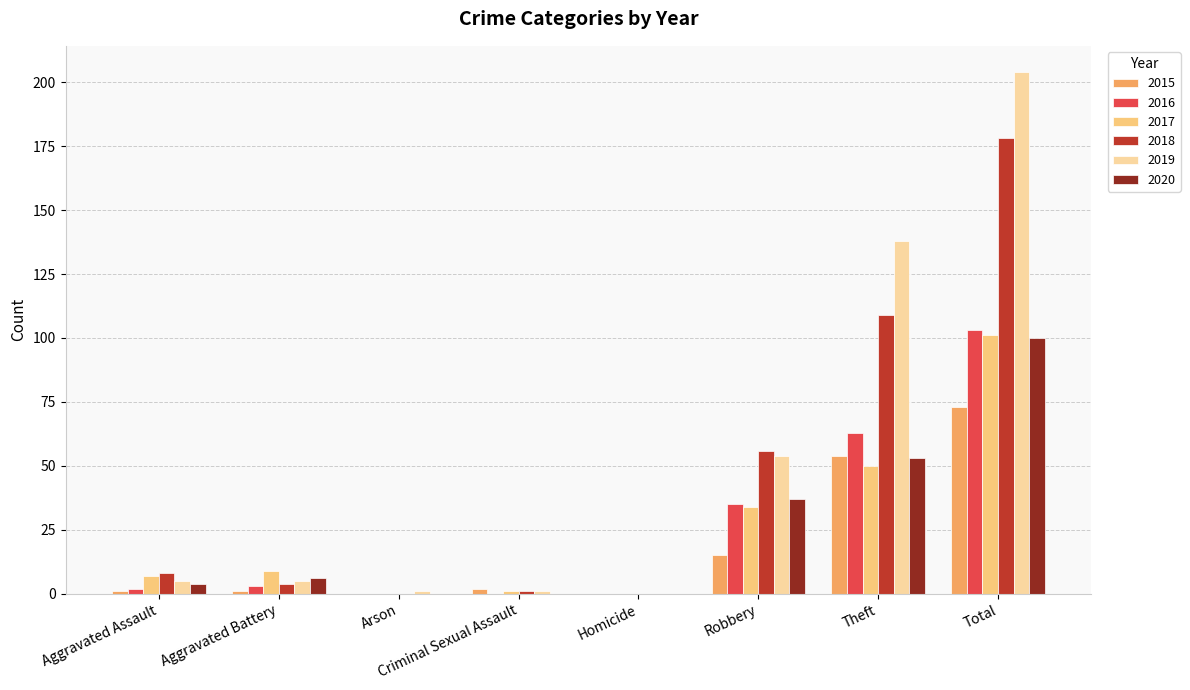

What is the difference between the 2015 values at Theft and Aggravated Assault?

53